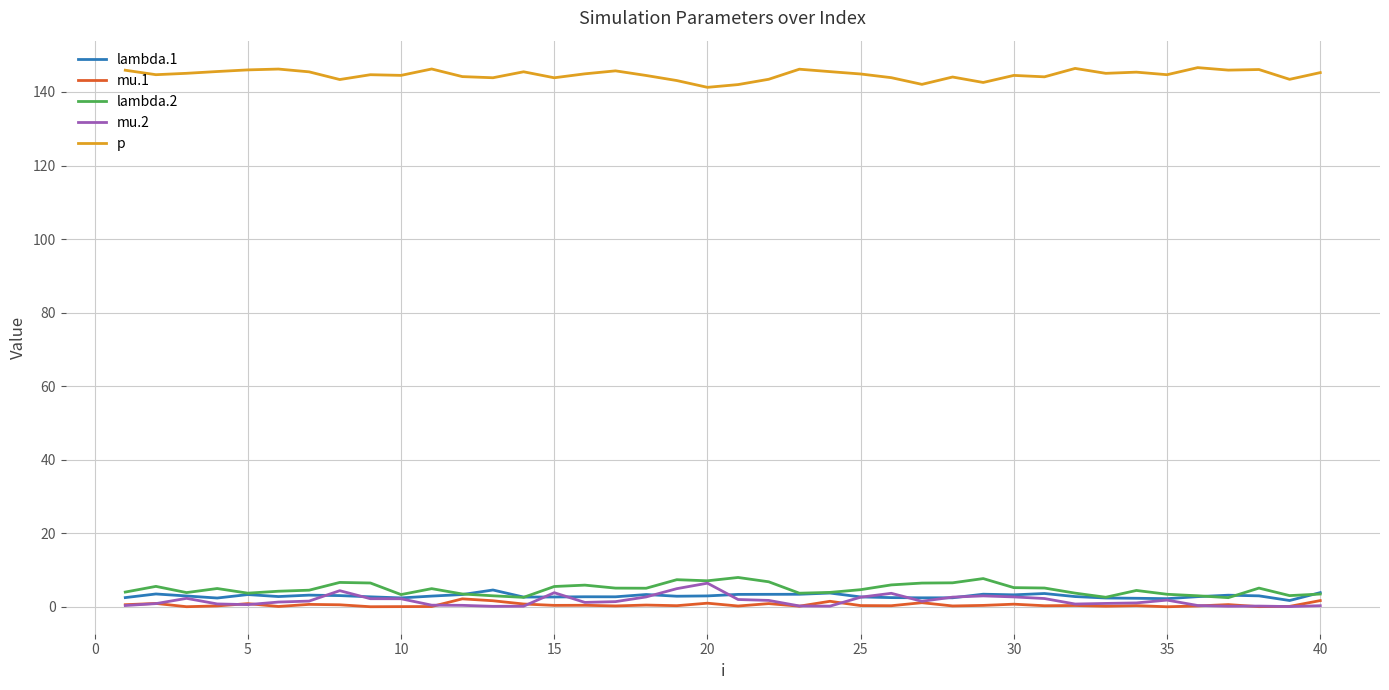

True or false: mu.2 and p cross at least once.

False